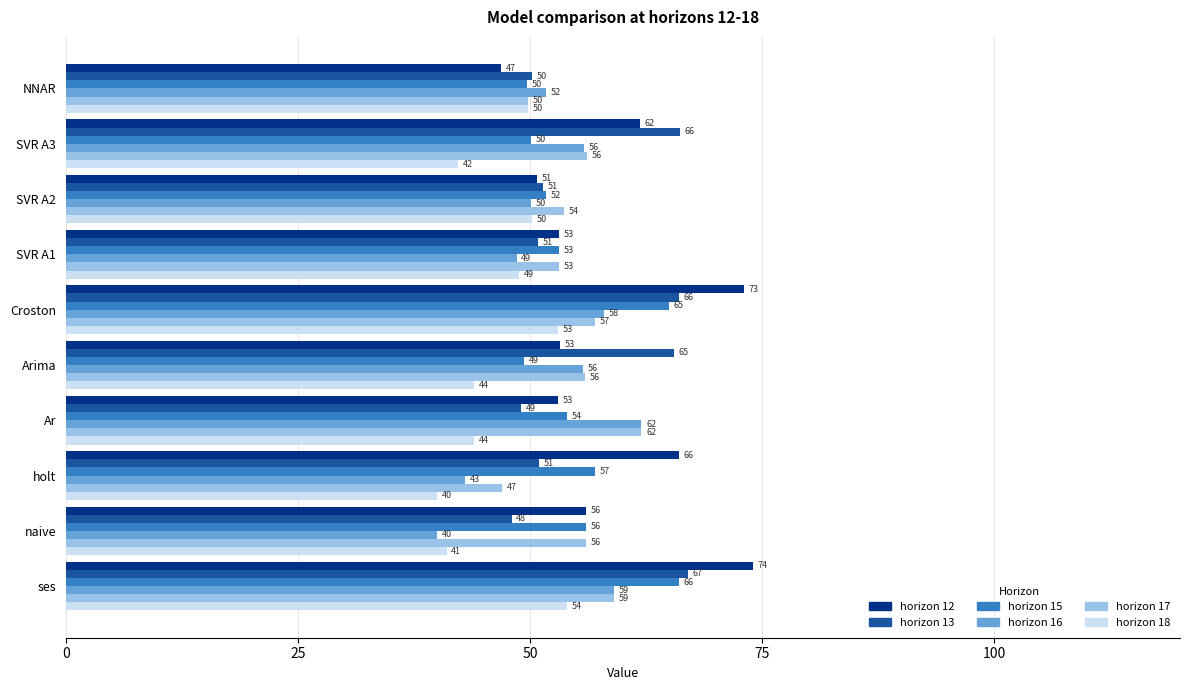

What is the total value across all series at SVR A2?

307.8